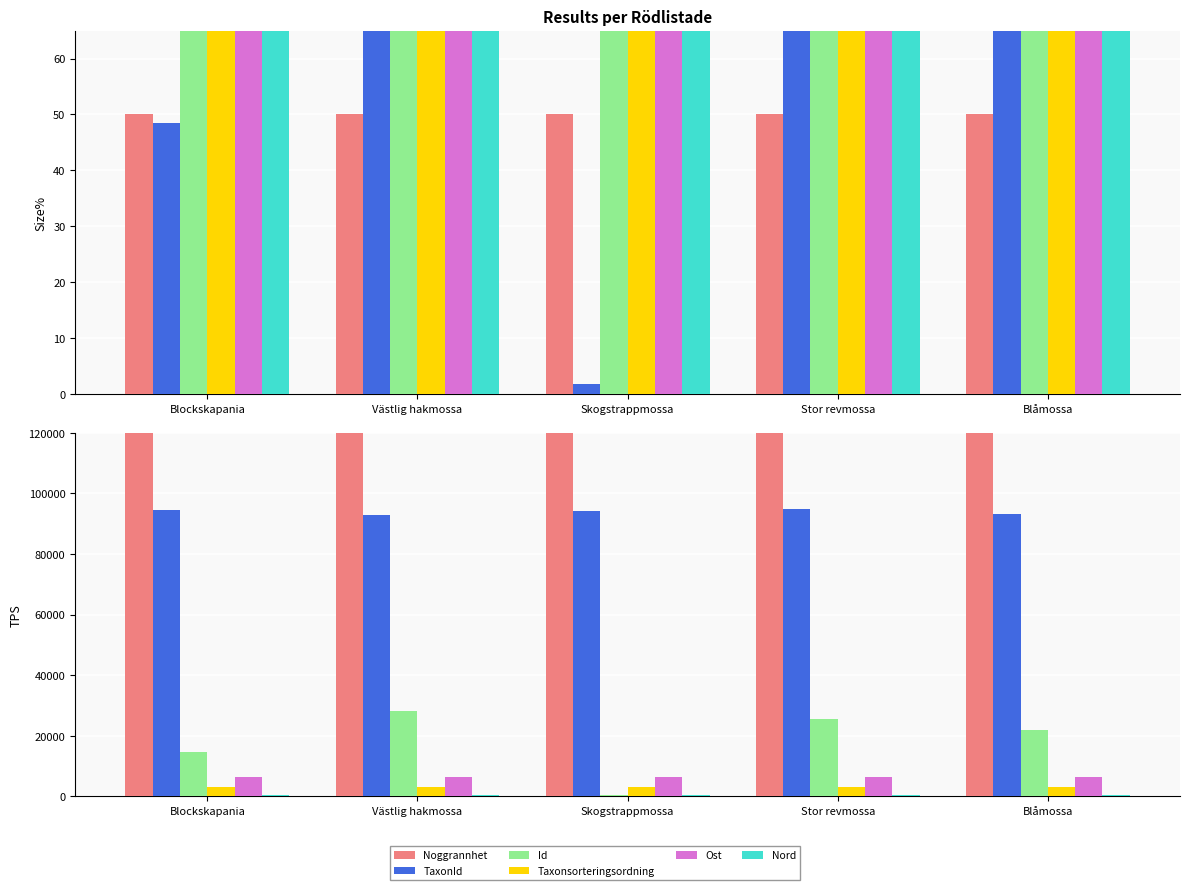

How many categories are shown in the chart?

5